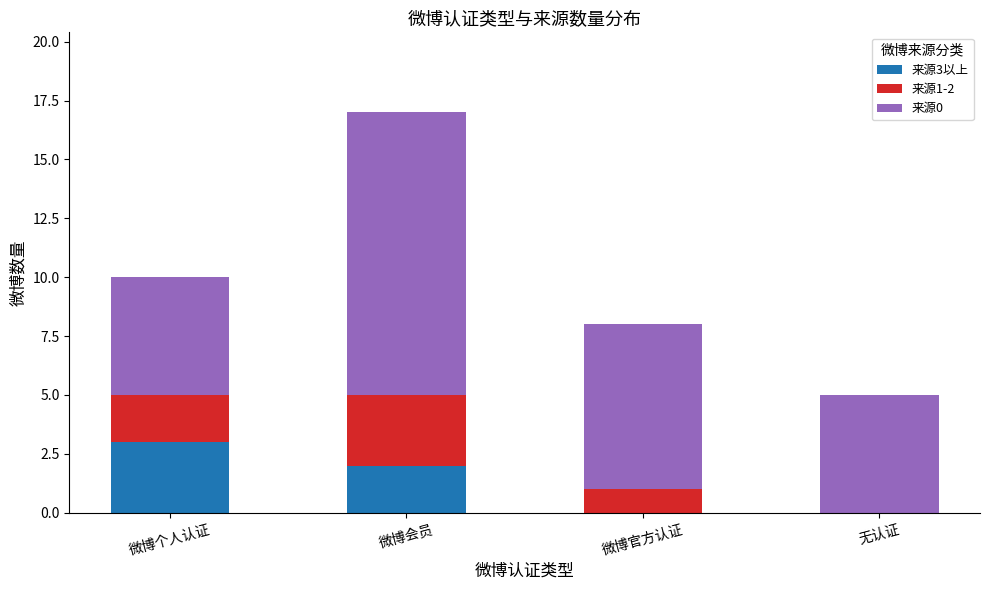

Reading left to right, list the values for the 来源3以上 series.

微博个人认证=3	微博会员=2	微博官方认证=0	无认证=0